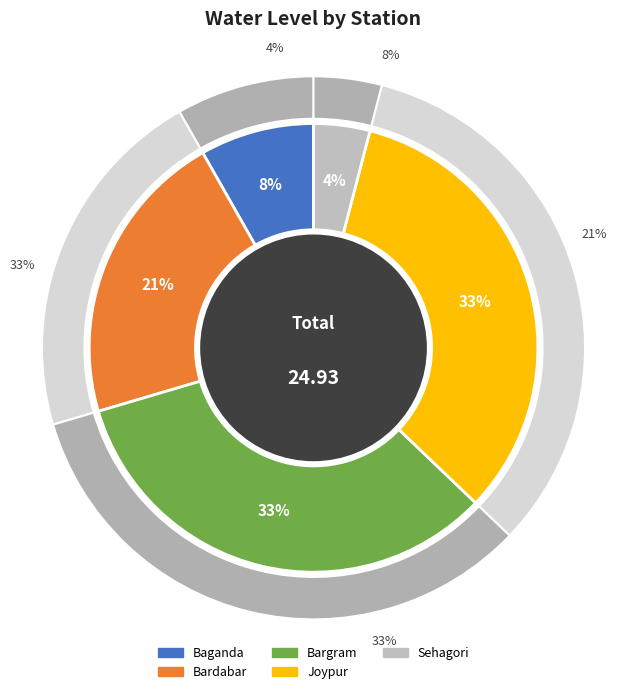

True or false: Bargram accounts for 33% of the total.

True